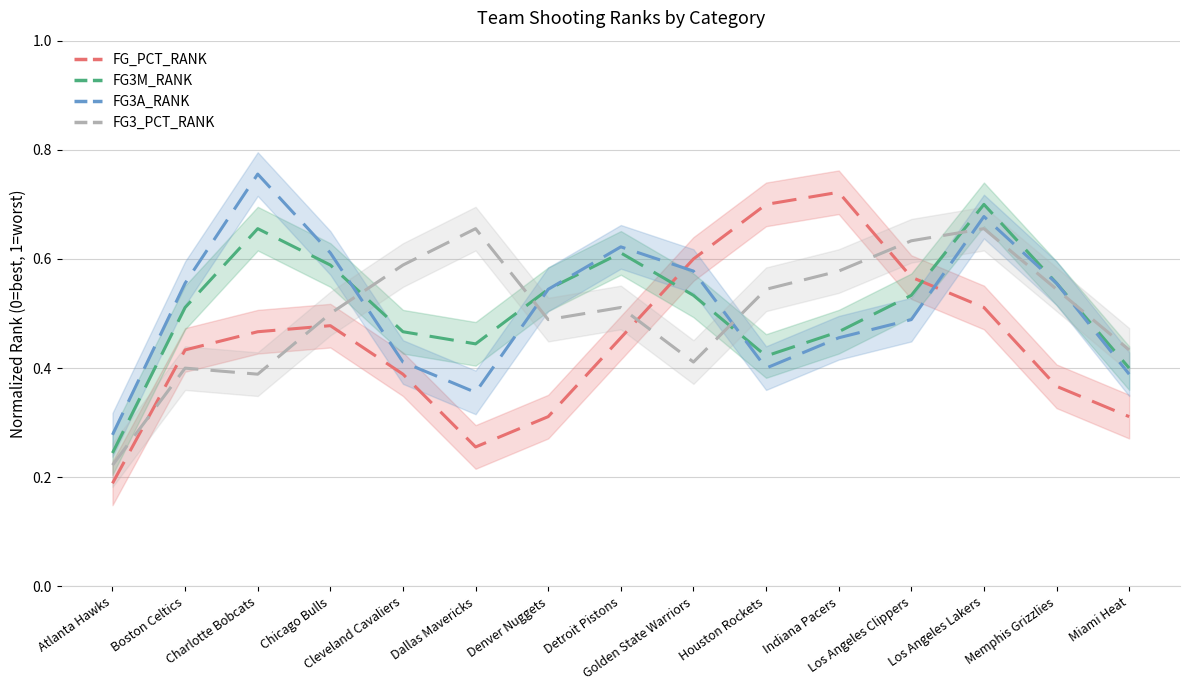

True or false: FG3M_RANK has a value of 0.5 at Cleveland Cavaliers.

True